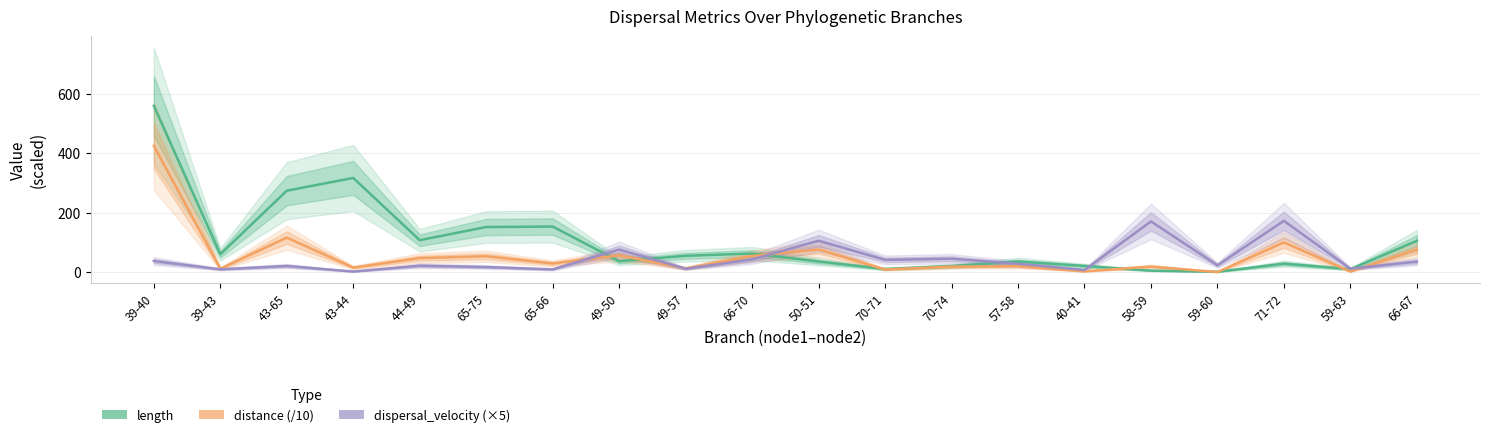

At which label does dispersal_velocity (×5) reach its peak?

71-72